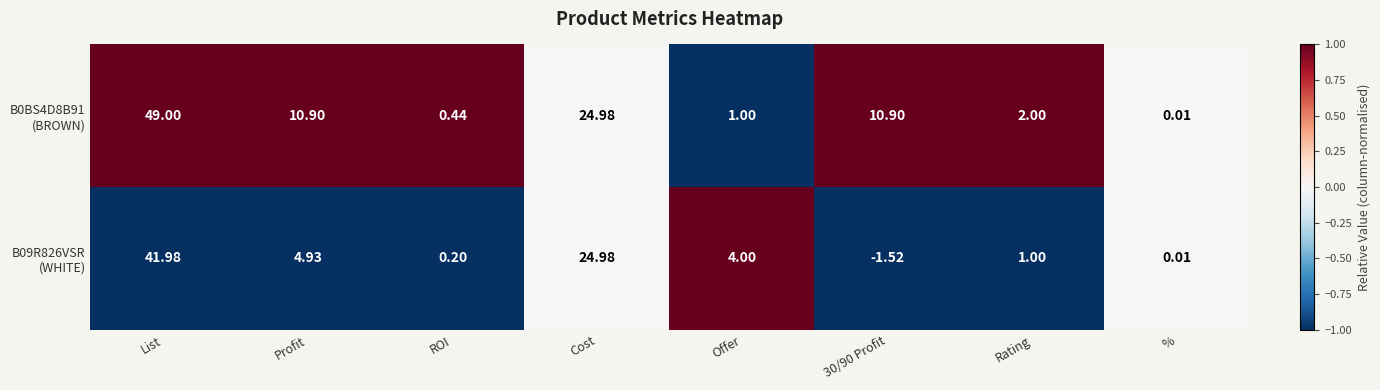

At how many categories does at least one series exceed 0?

8